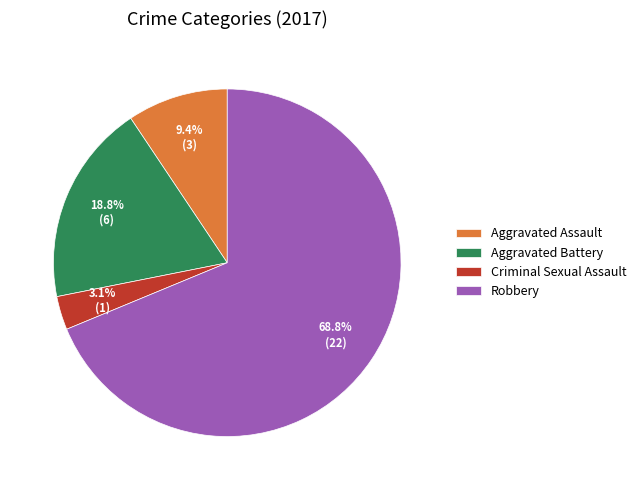

Which category accounts for the majority?

Robbery